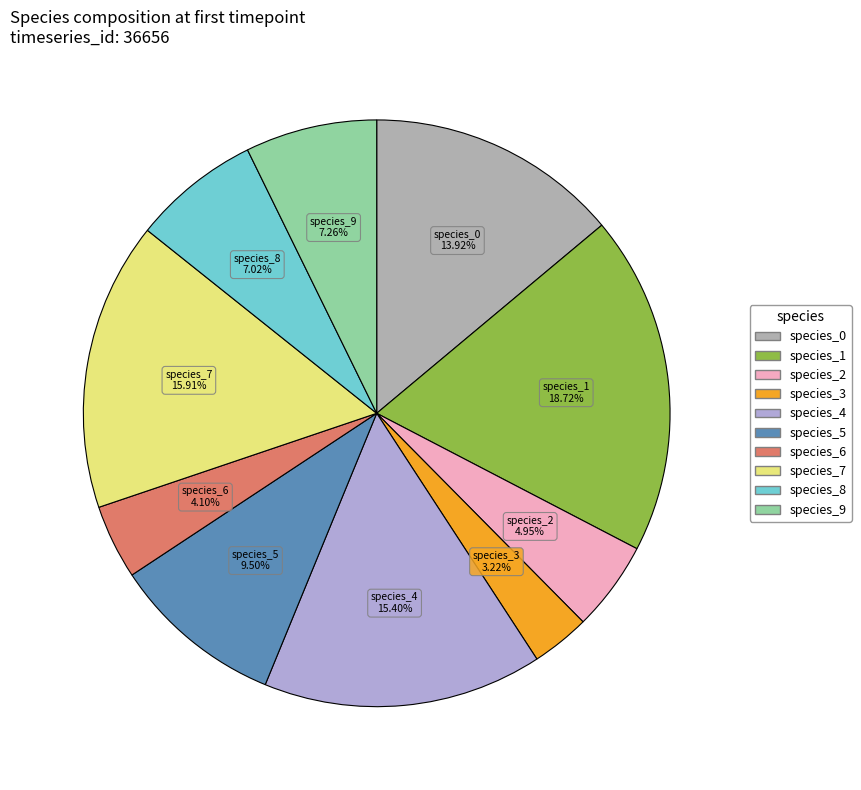

Which has a higher value, species_7 or species_9?

species_7